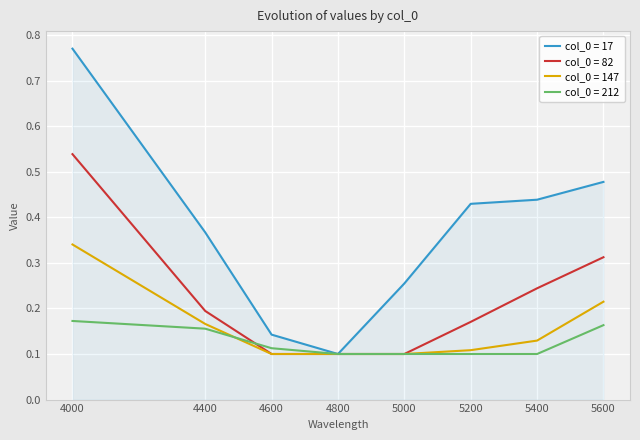

Which category has the highest value across all series?

4000